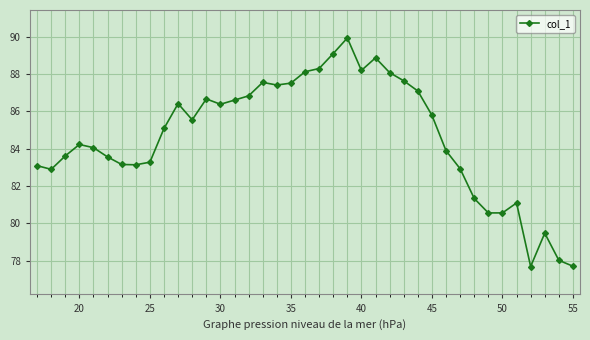

True or false: there are more than 1 points higher than both neighbors.

True